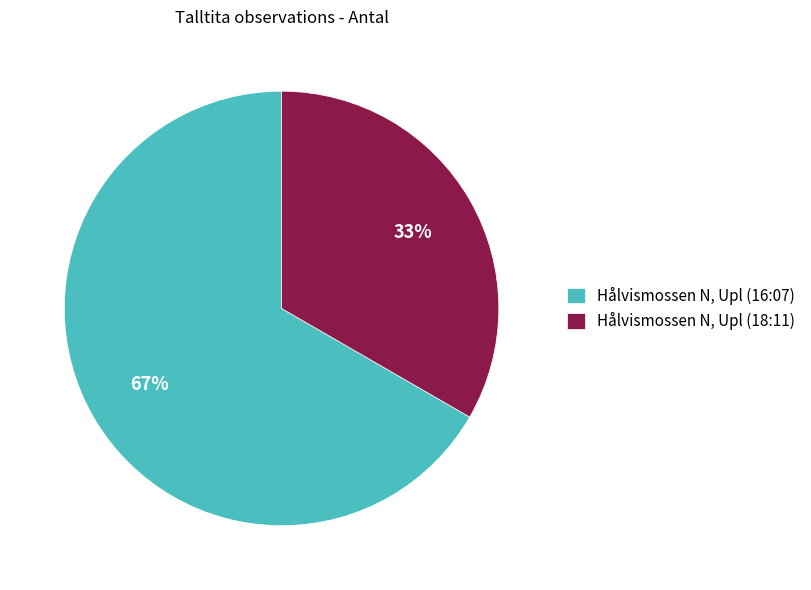

Is the sum of Hålvismossen N, Upl (18:11) and Hålvismossen N, Upl (16:07) greater than half?

Yes